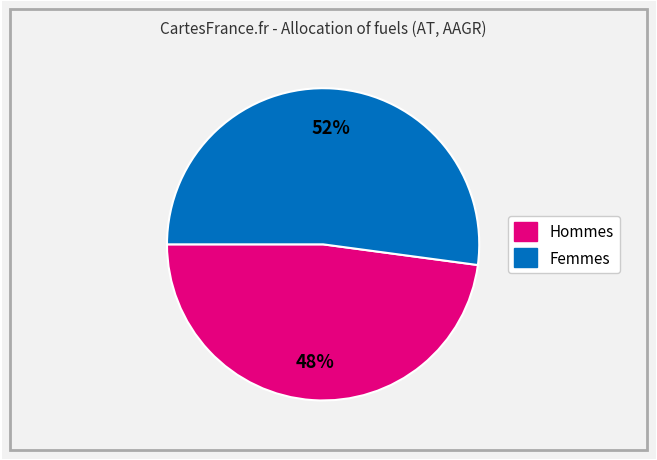

To the nearest percent, what is the average slice percentage?

50%